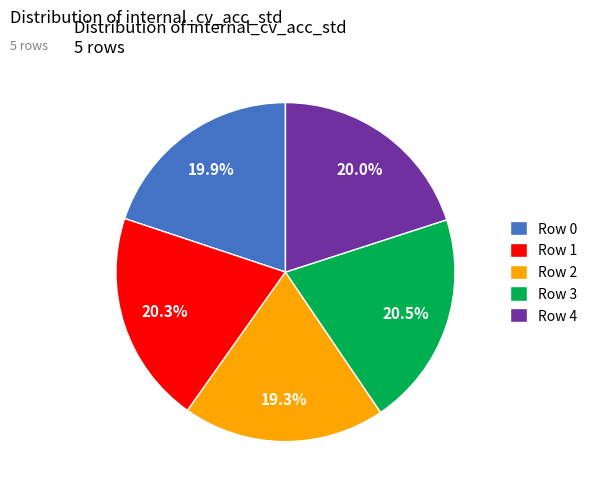

To the nearest percent, what is the average slice percentage?

20%